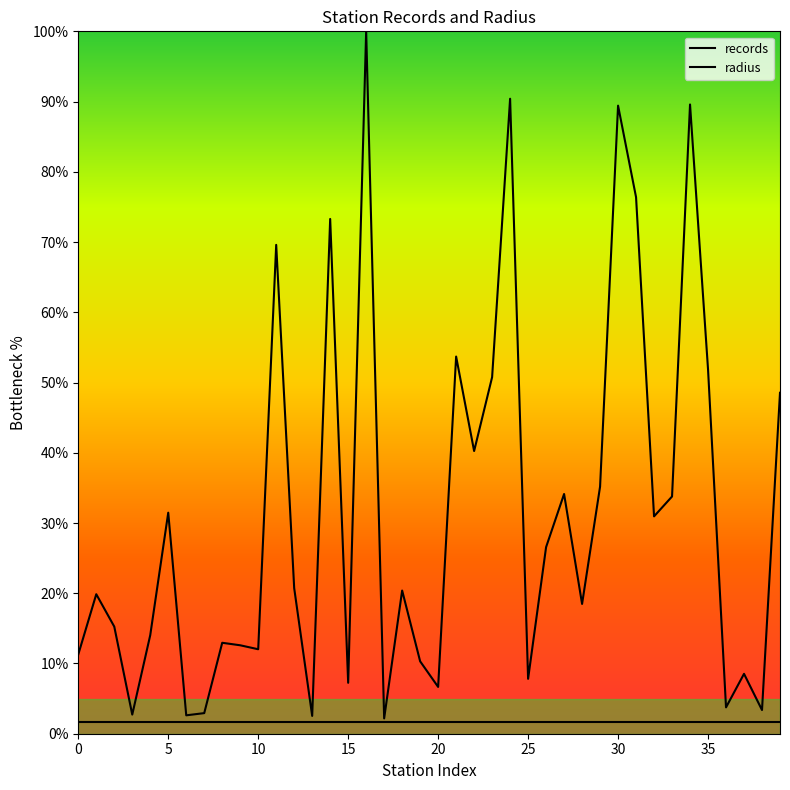

What is the sum of all records values?

1244.2